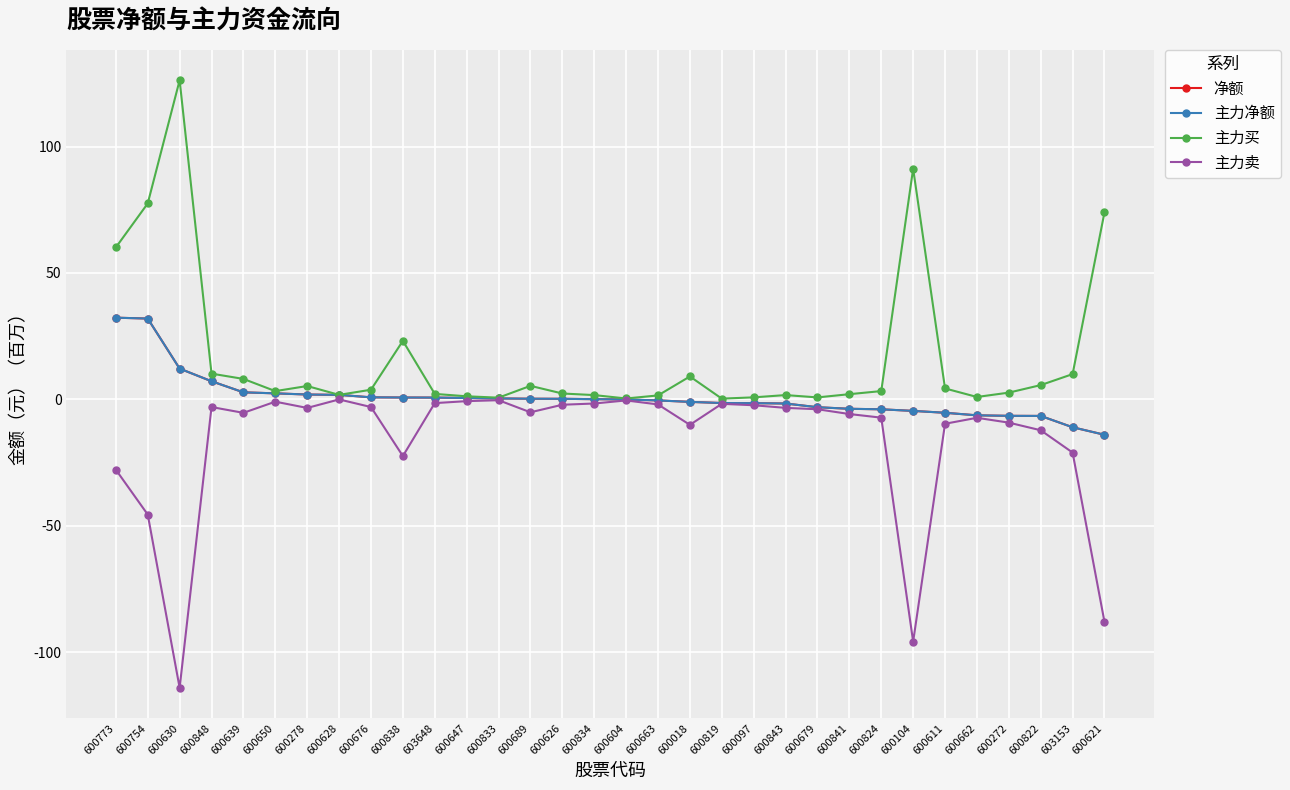

True or false: 净额 has more than 2 interior local peaks.

False